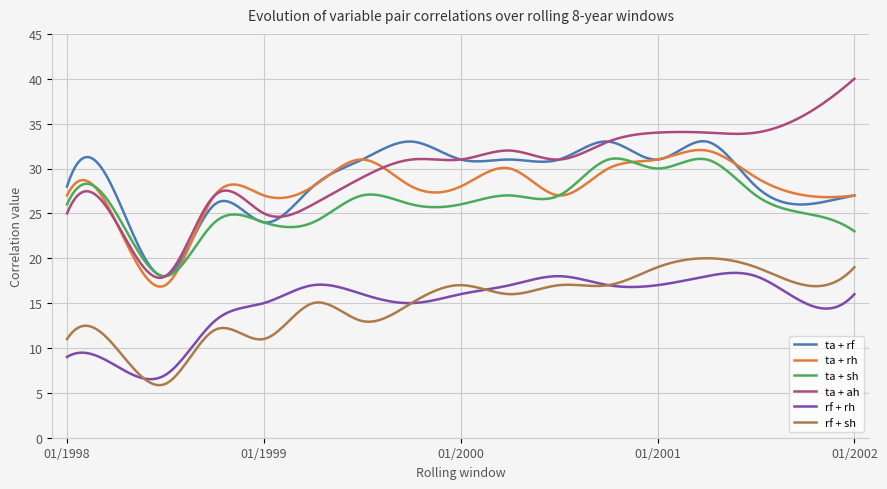

Which series has the largest total across all categories?

ta + ah